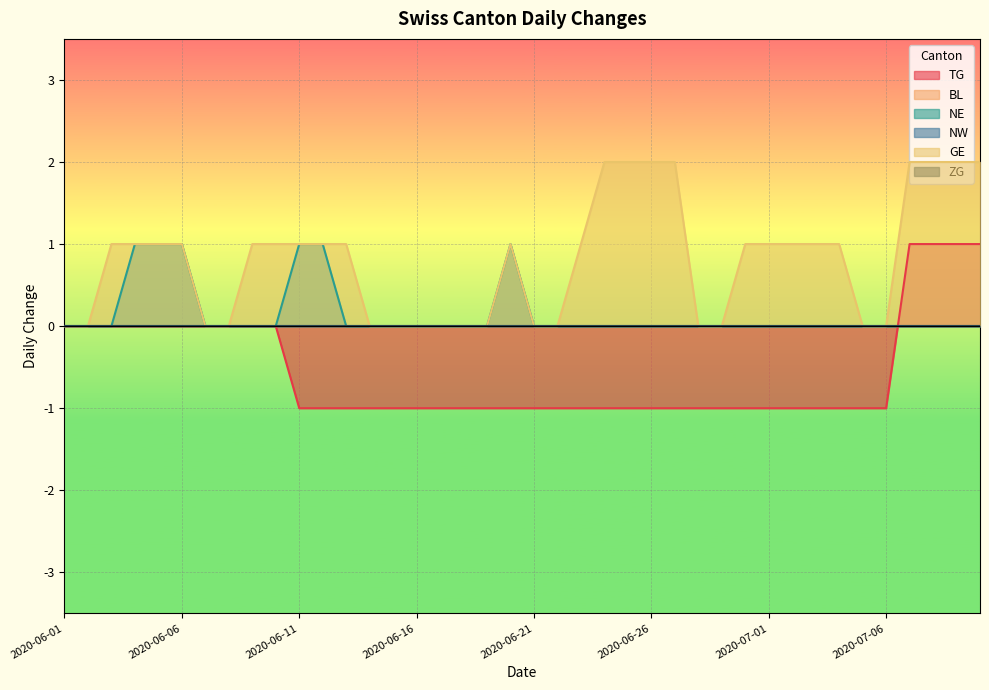

Between 2020-06-09 and 2020-06-28, which is larger?

2020-06-09